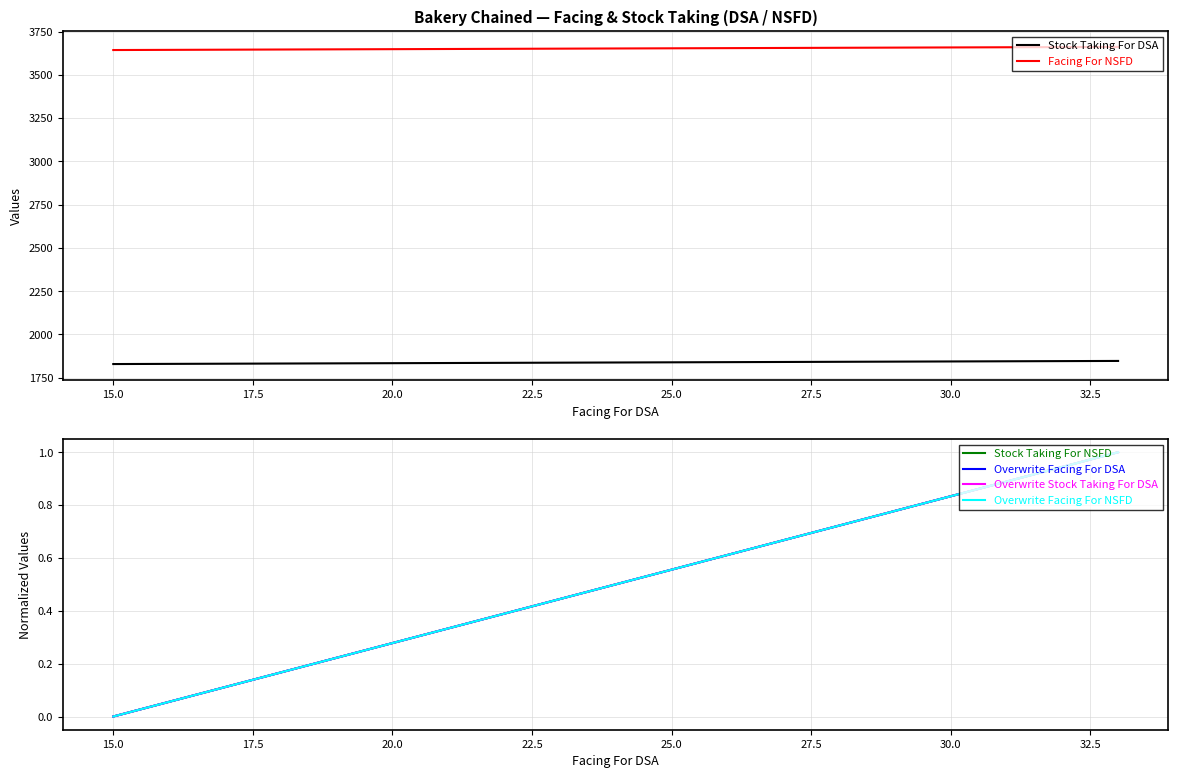

True or false: Stock Taking For DSA and Facing For NSFD cross at least once.

False